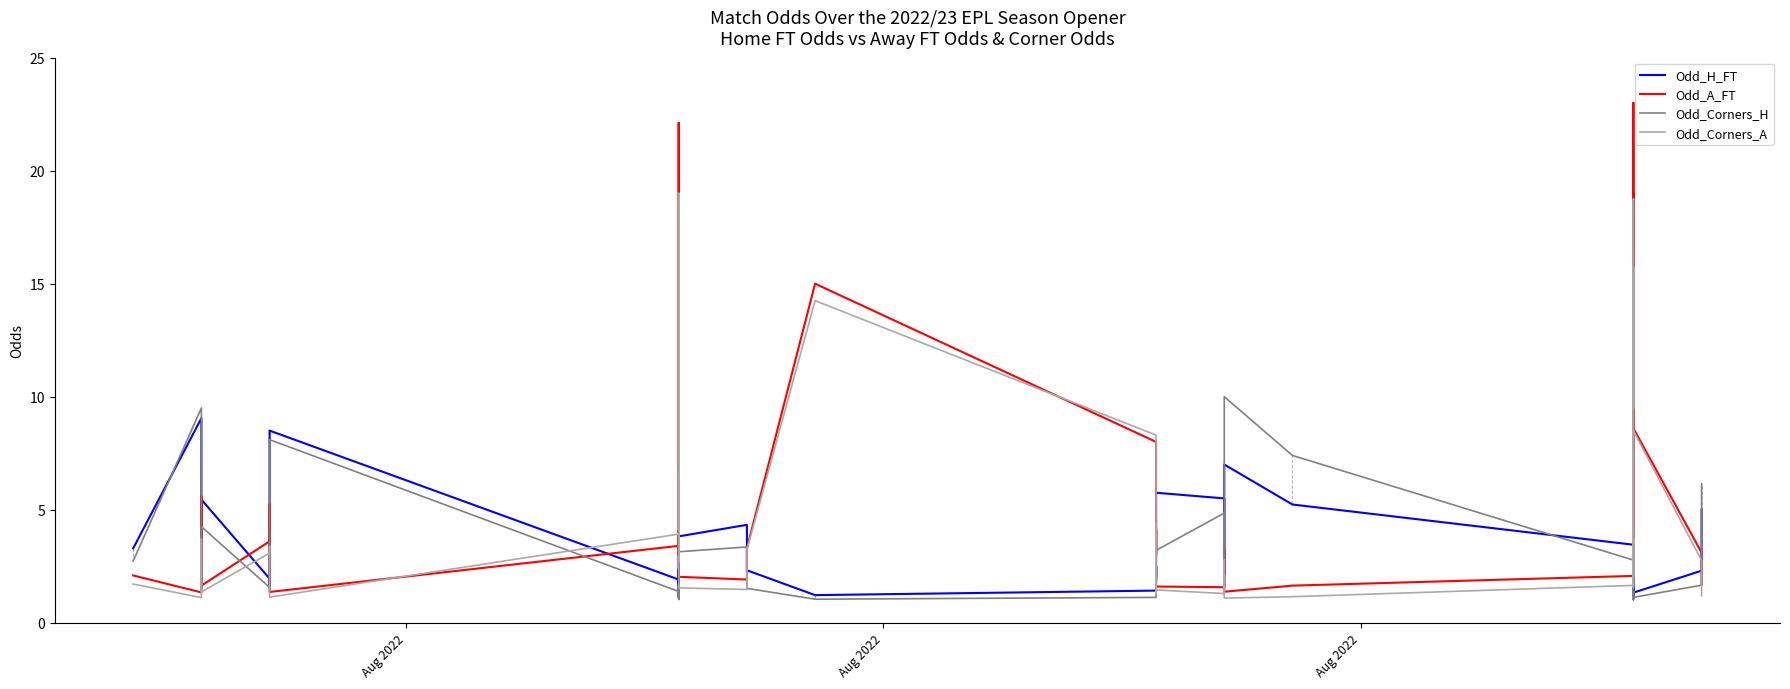

What is the difference between the maximum and minimum values in the Odd_H_FT series?

7.9